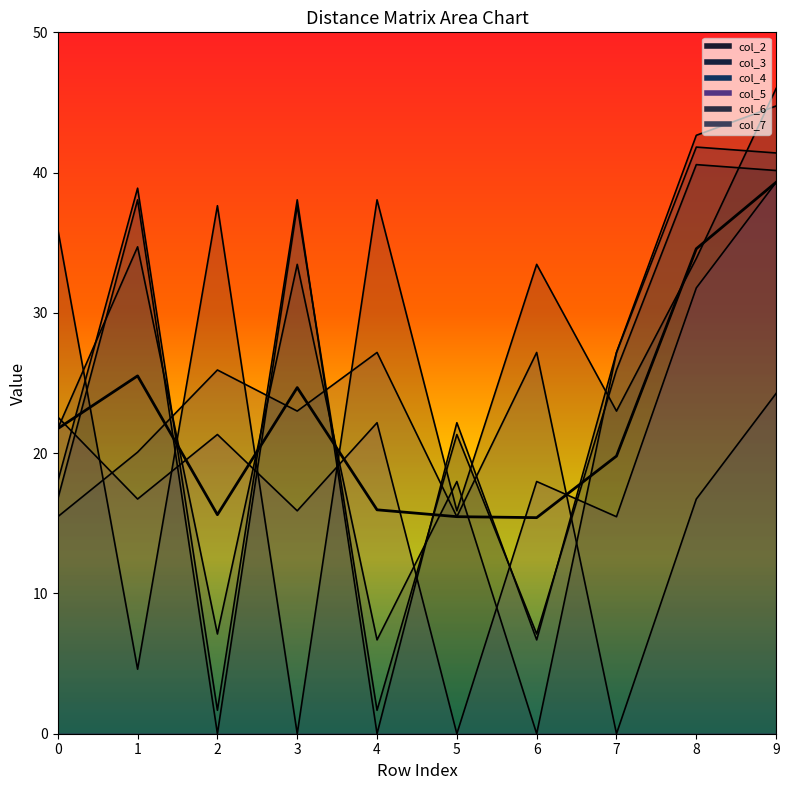

In col_5, how many points are higher than both neighbors (excluding endpoints)?

3